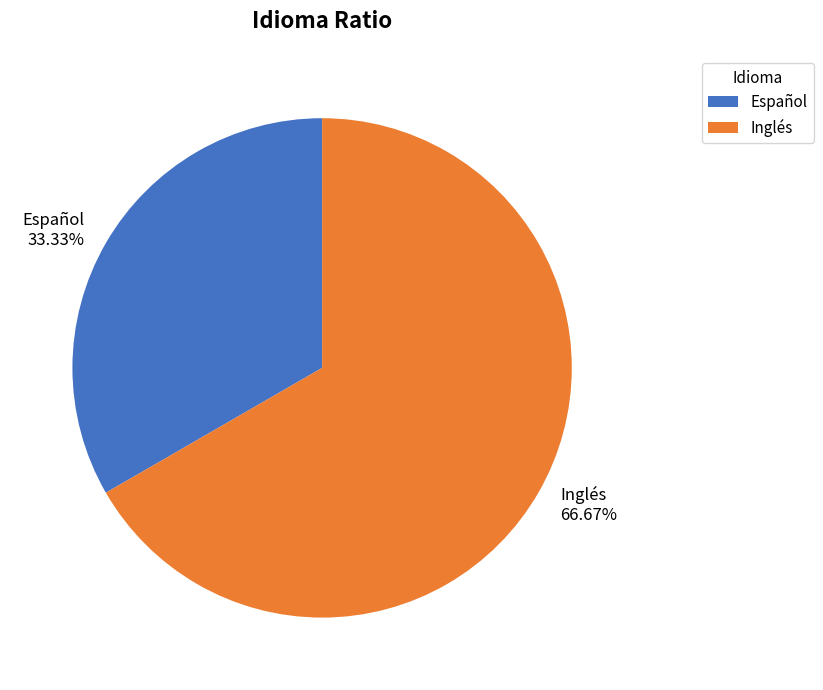

Approximately how many times larger is the value at Español compared to Inglés?

0.5